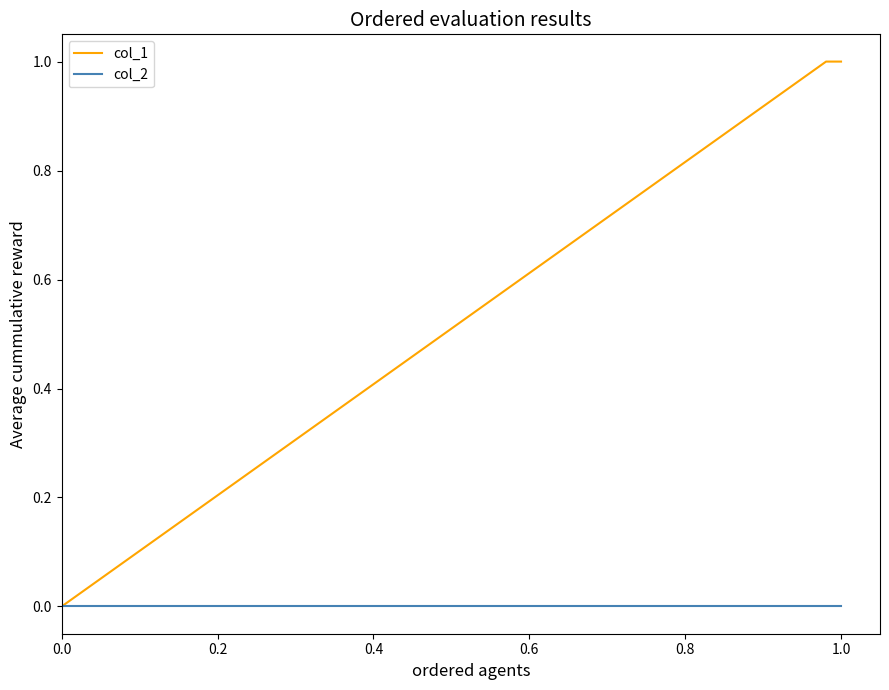

Which series has the largest range (max minus min)?

col_1